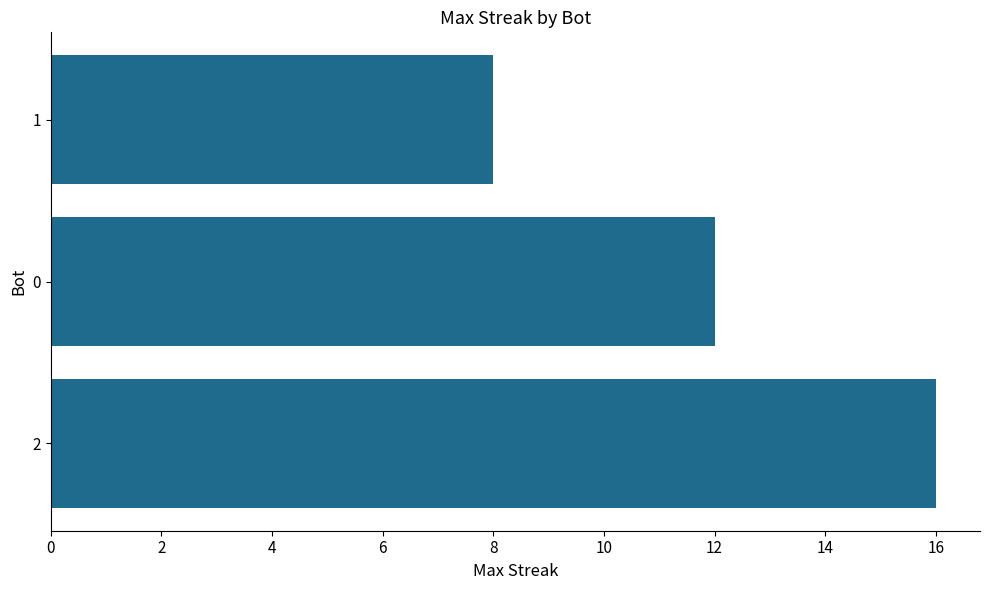

What is the change in value from 2 to 0?

-4